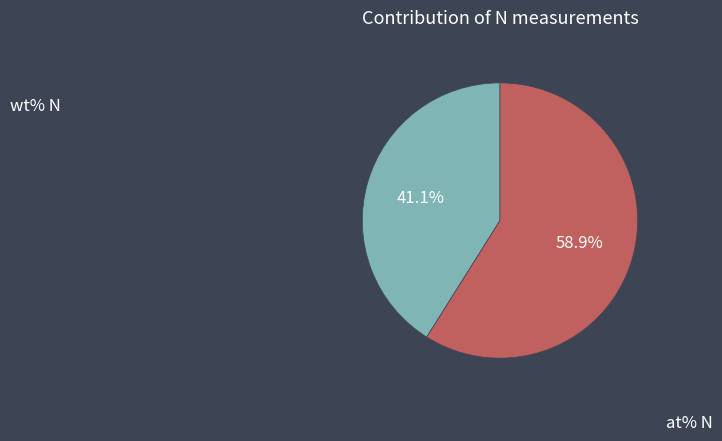

Is at% N the majority of the pie?

Yes